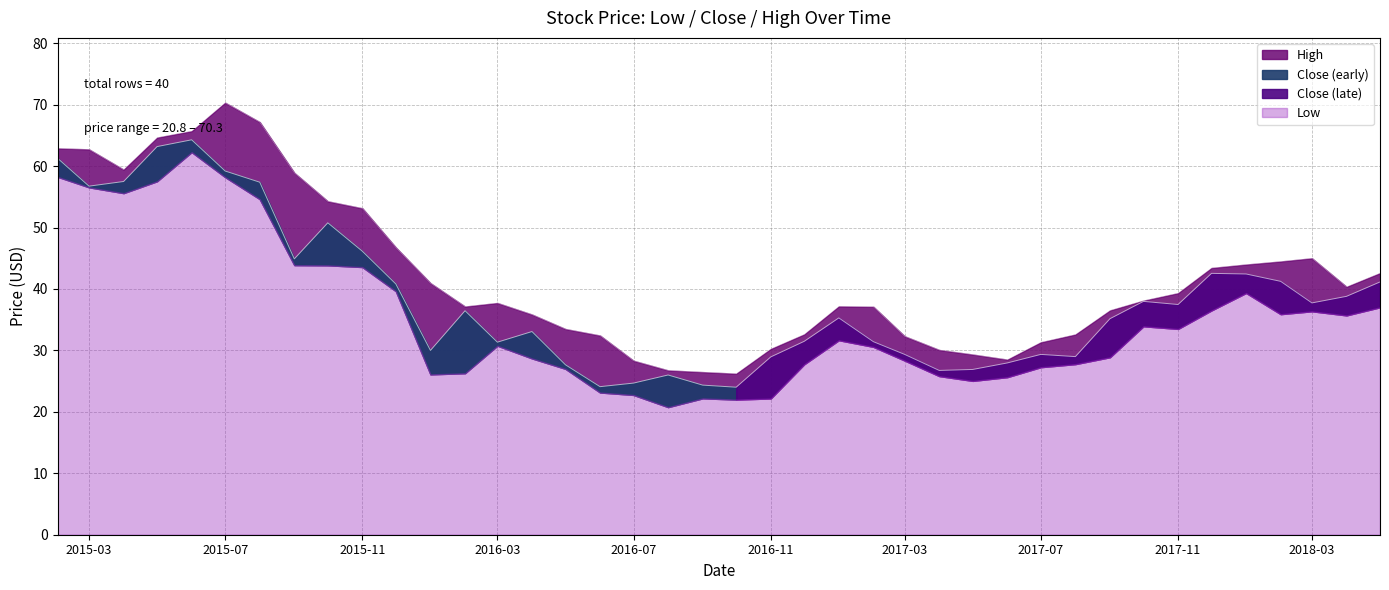

True or false: High and Low intersect in this chart.

False